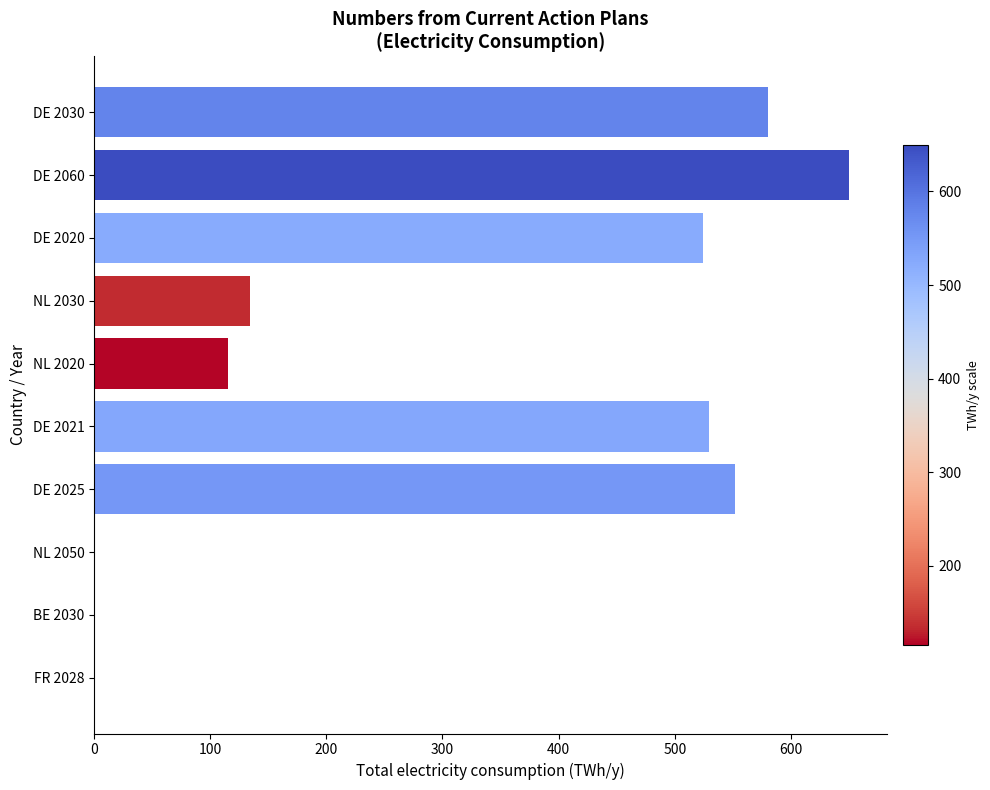

What is the maximum value shown in the chart?

650.0